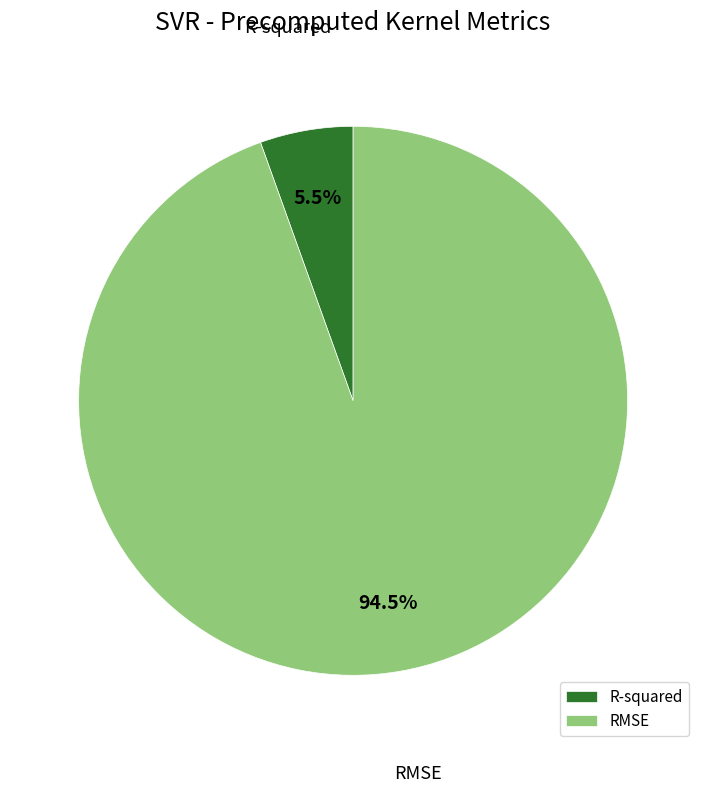

Is it true that RMSE is 80% of the pie?

False